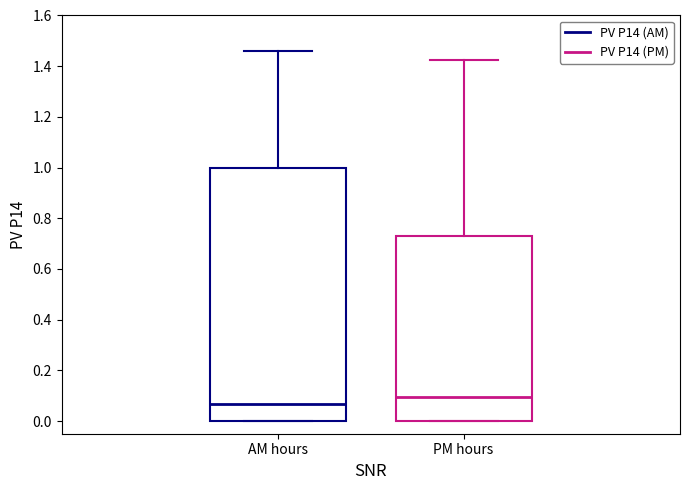

Which box has the highest median line?

PM hours